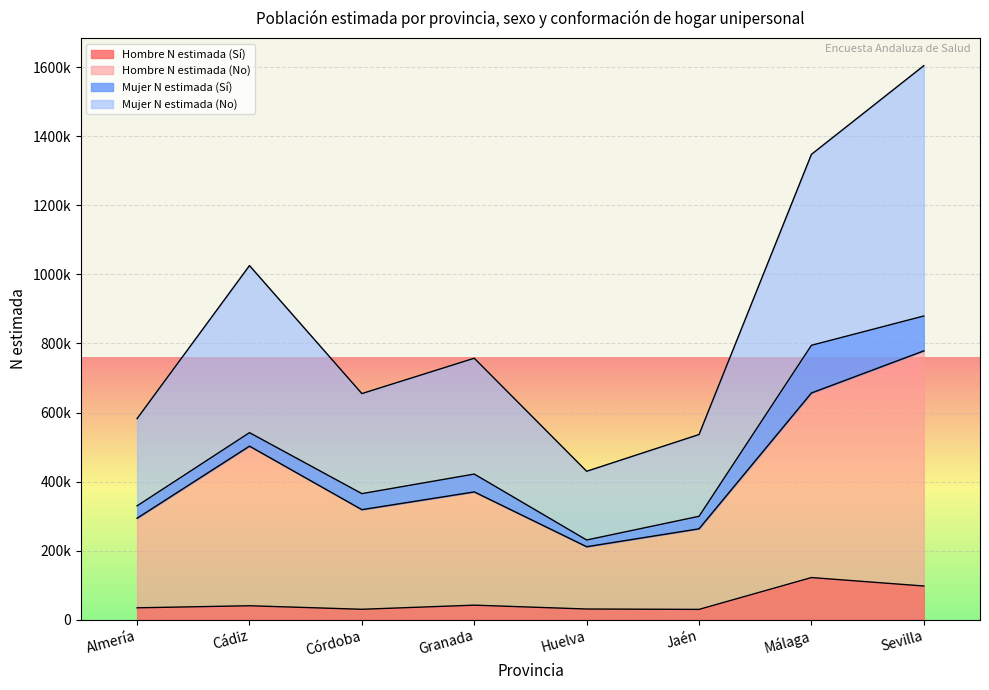

True or false: Mujer N estimada (No) and Hombre N estimada (No) intersect in this chart.

False